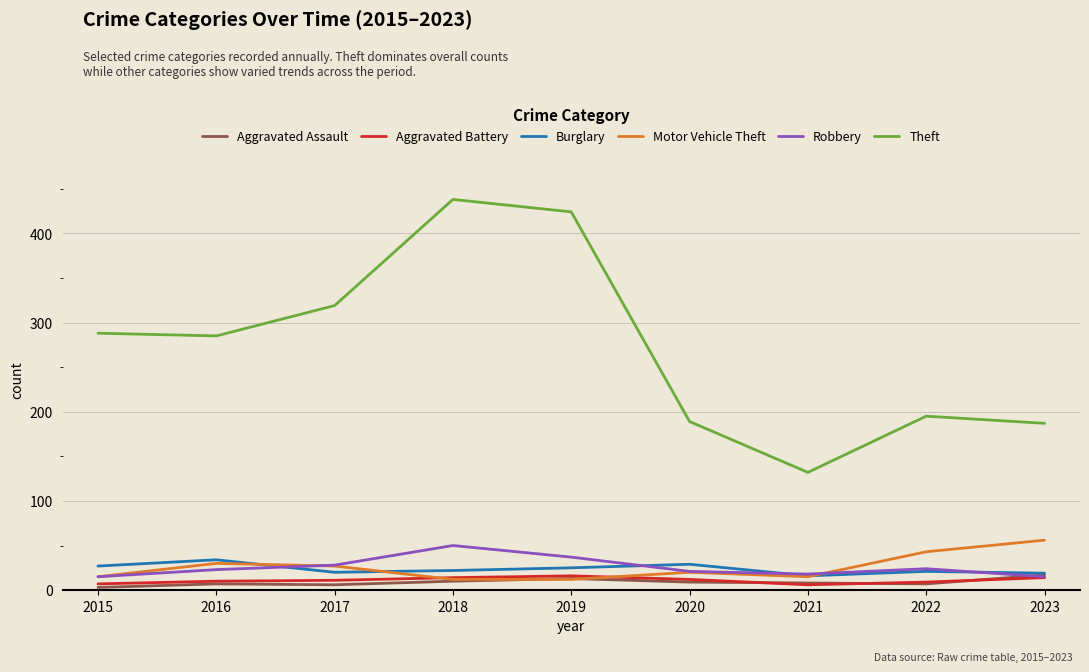

True or false: Robbery and Theft cross at least once.

False